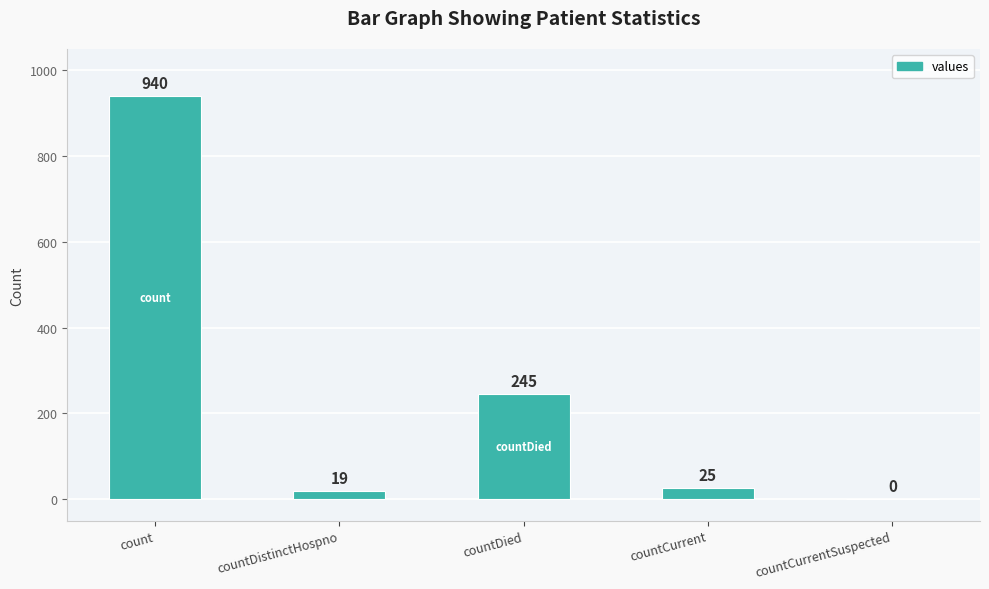

Where does the data first go above 25?

count